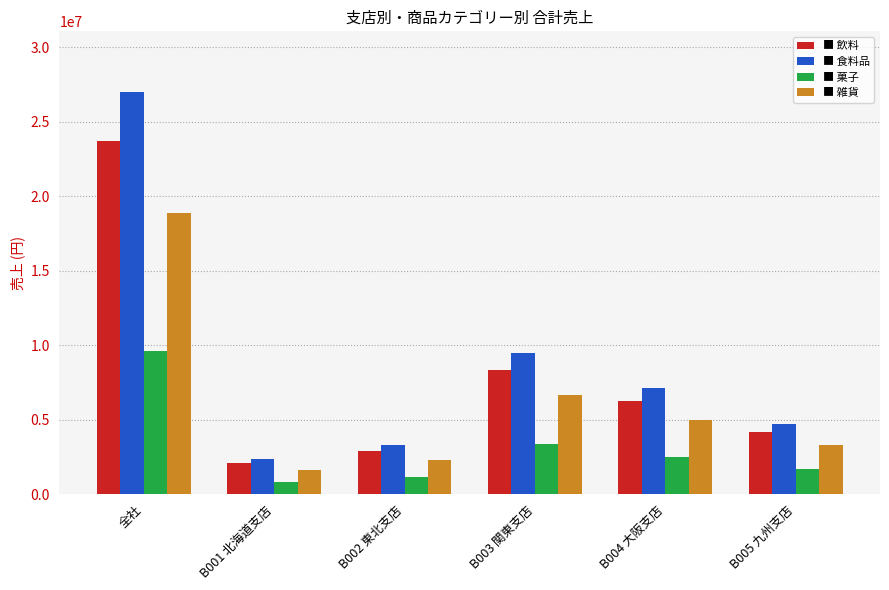

What is the maximum value shown in the chart?

27003000